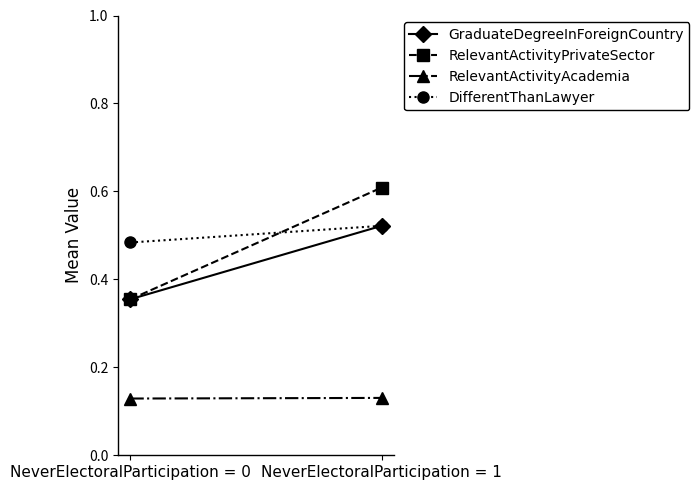

What is the value of the RelevantActivityAcademia point at the 2nd from the left?

0.1